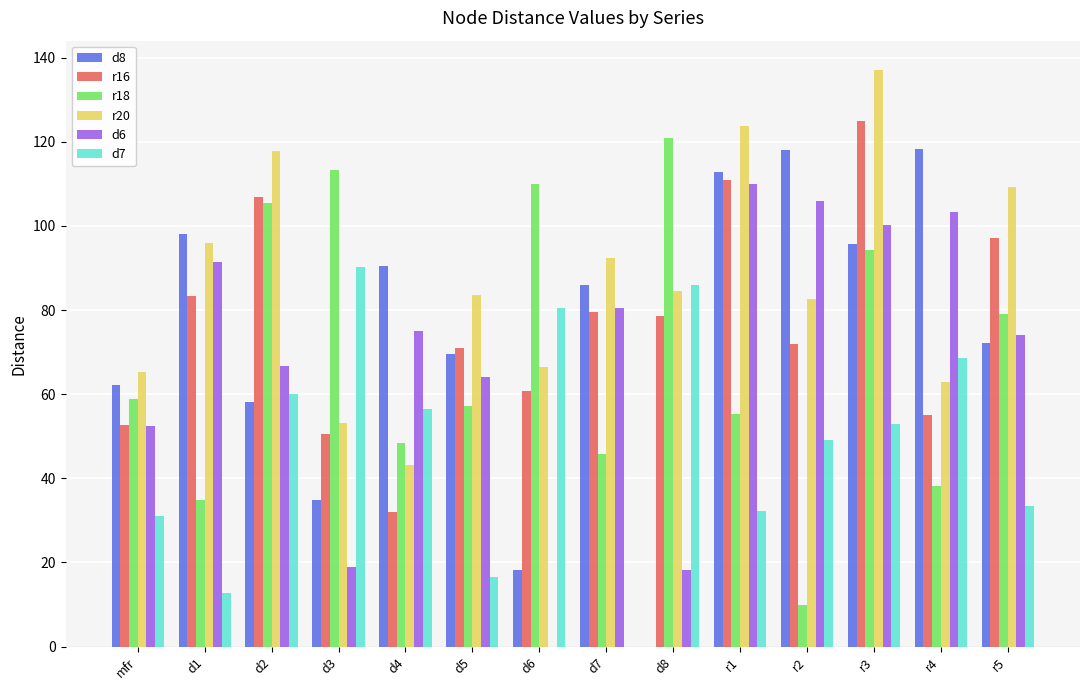

Is it true that d6 equals 18.1 at d8?

True